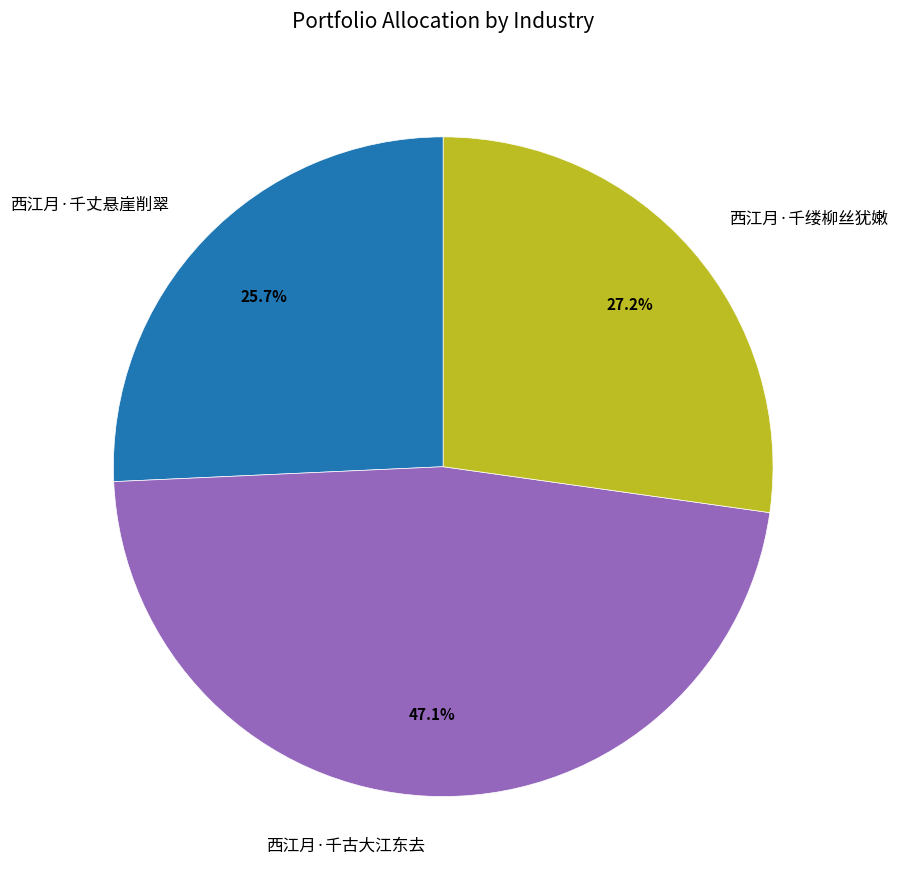

The 西江月·千缕柳丝犹嫩 slice represents 16% of the pie. True or false?

False